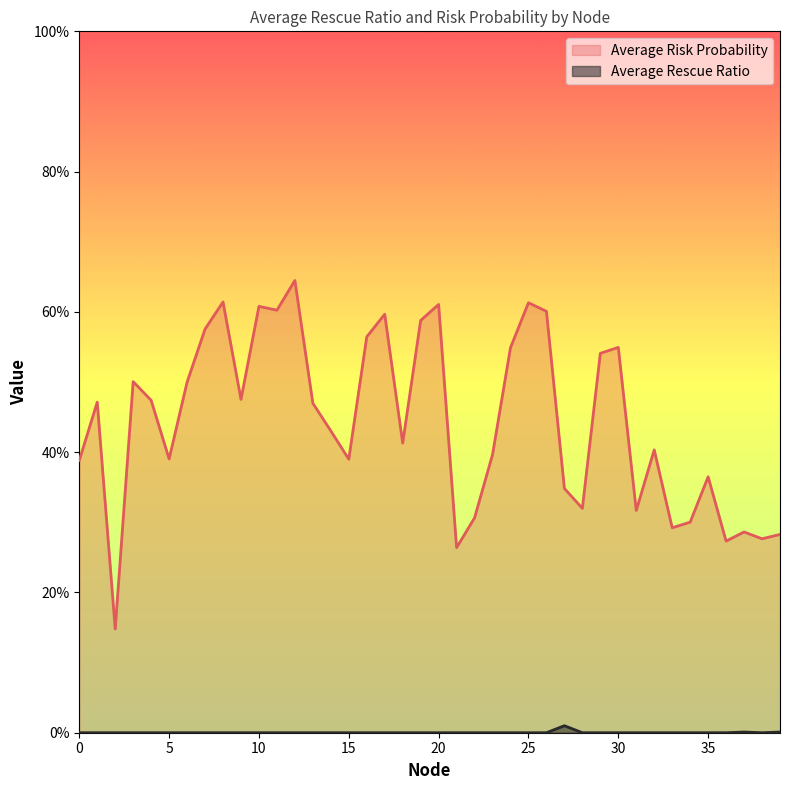

True or false: Average Risk Probability has more than 2 interior local peaks.

True